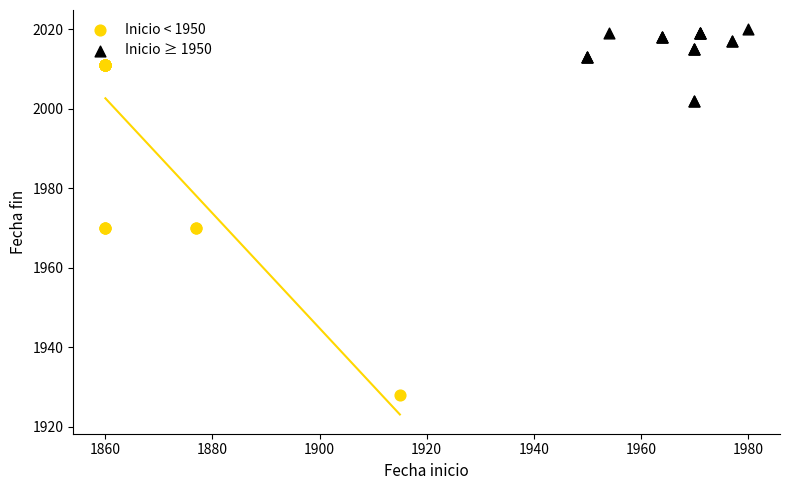

Which series reaches the minimum Y coordinate?

Inicio < 1950